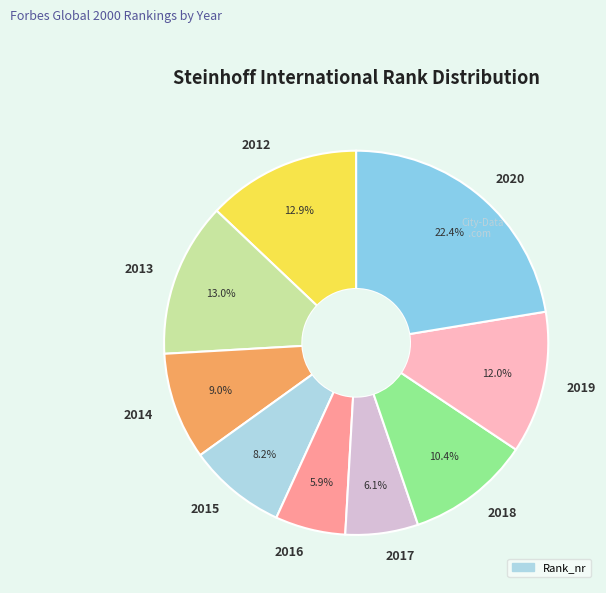

Which category has the biggest portion of the pie?

2020